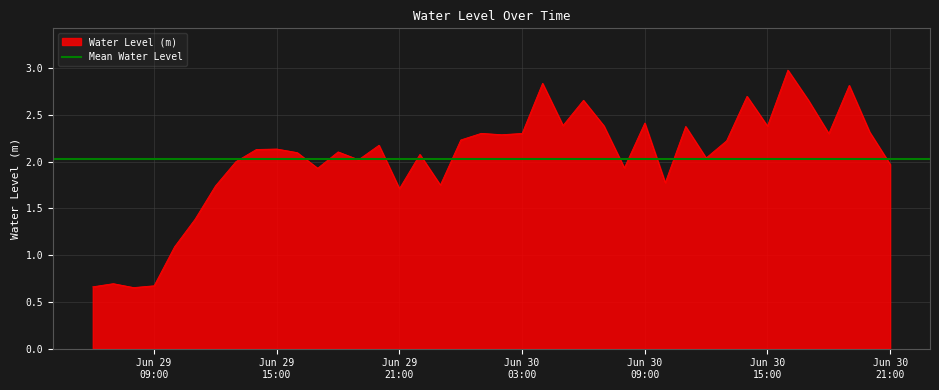

What is the sum of the values at 2024-06-29 14:00:00 and 2024-06-30 12:00:00?

4.2